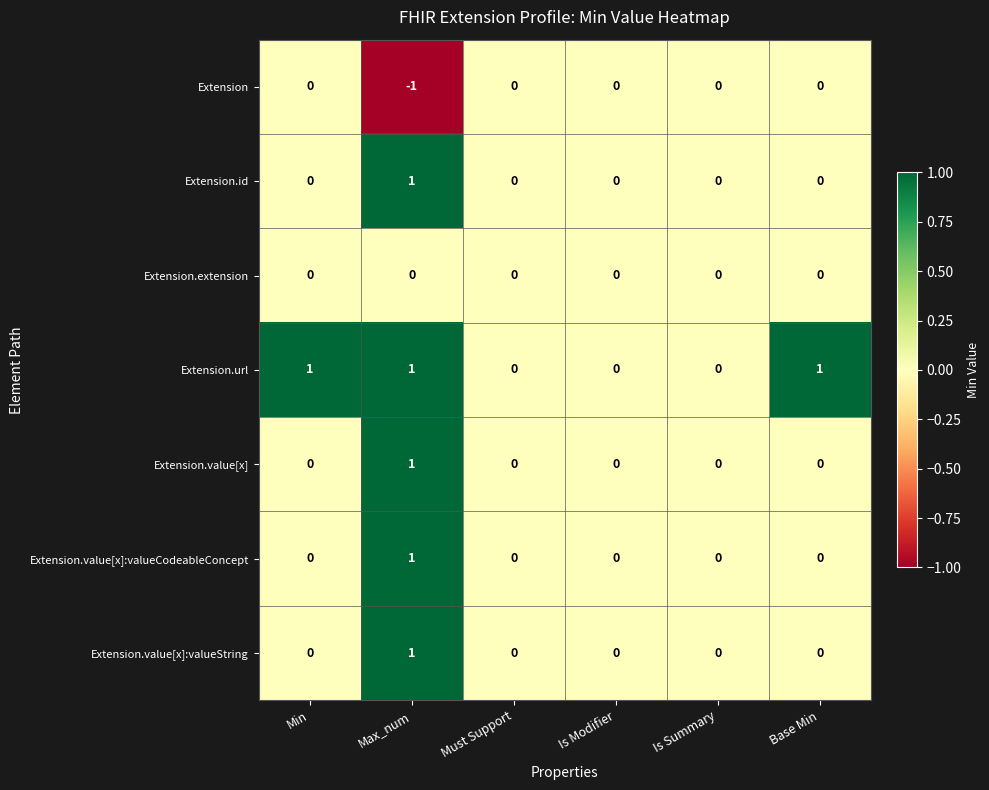

At which category does the chart reach its minimum across all series?

Max_num